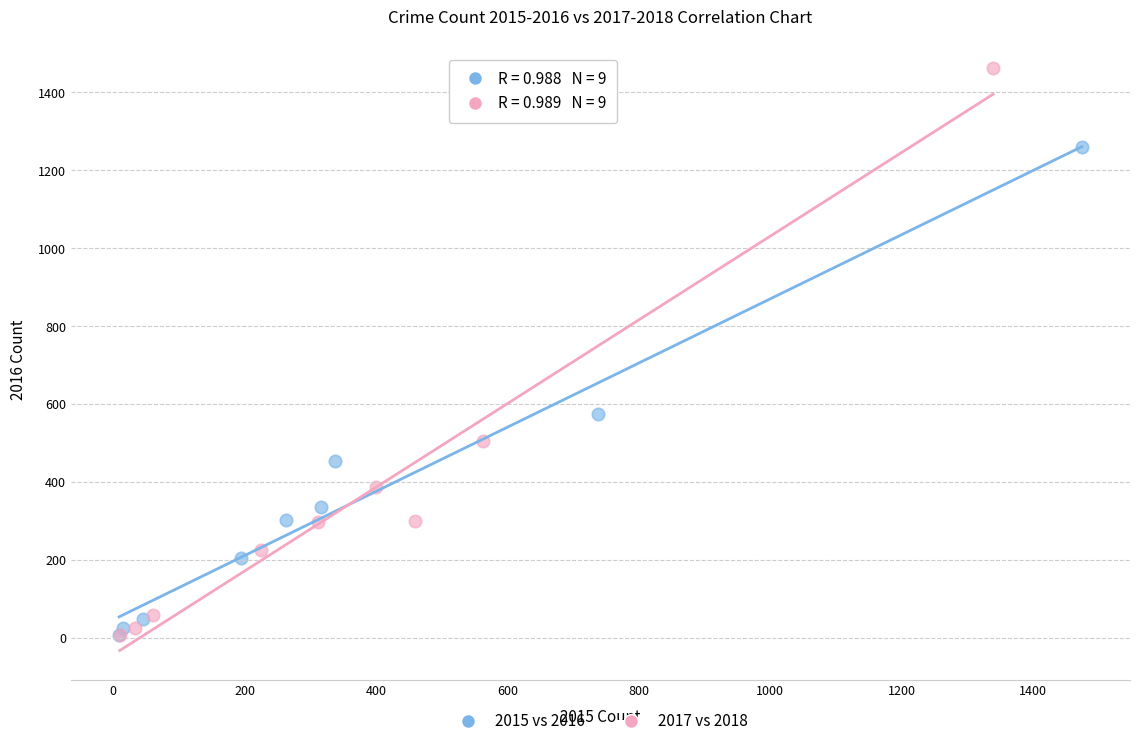

Which series reaches the maximum Y coordinate?

2017 vs 2018